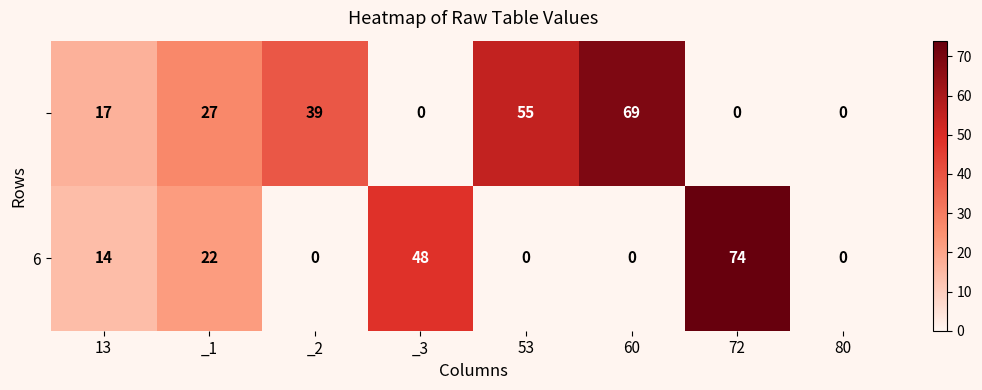

What is the total value across all series at _1?

49